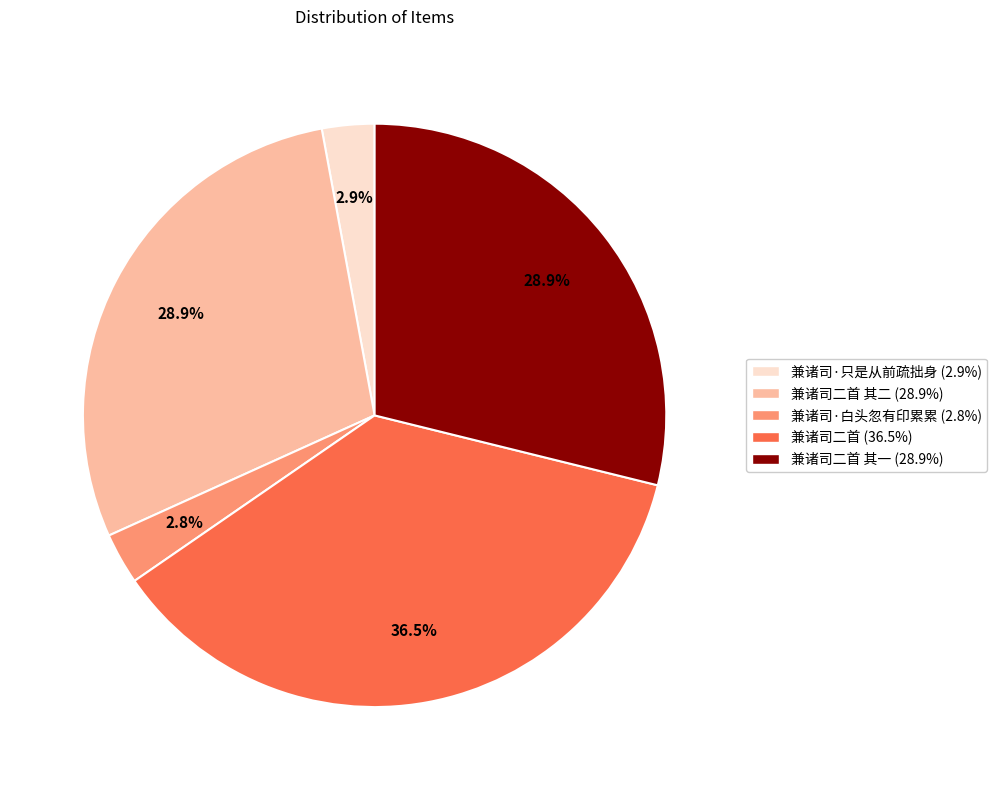

Is there any slice that represents more than half of the pie?

No